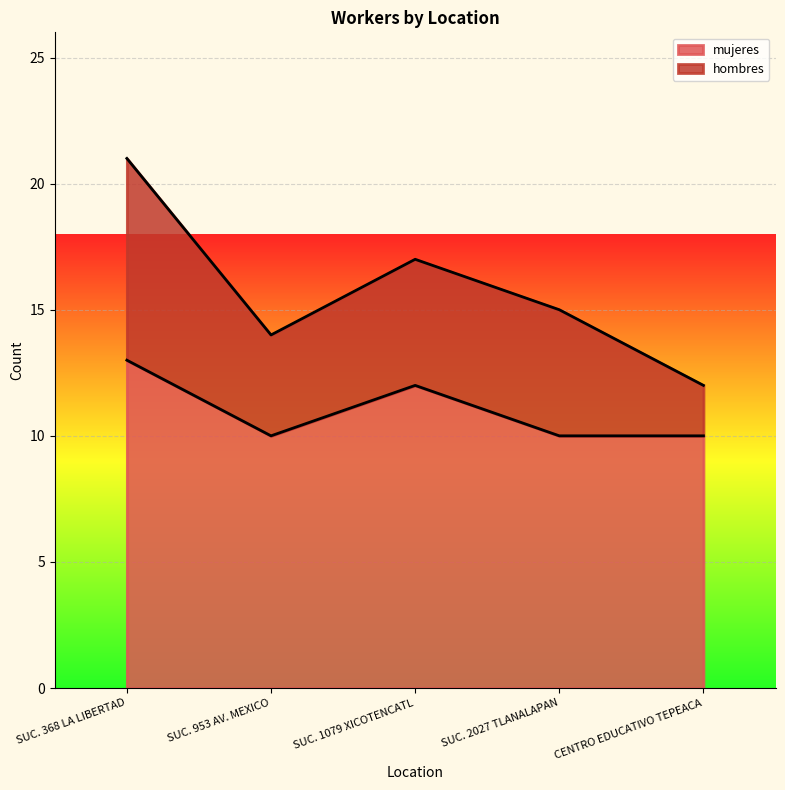

True or false: the data shows 10 at SUC. 953 AV. MEXICO.

True